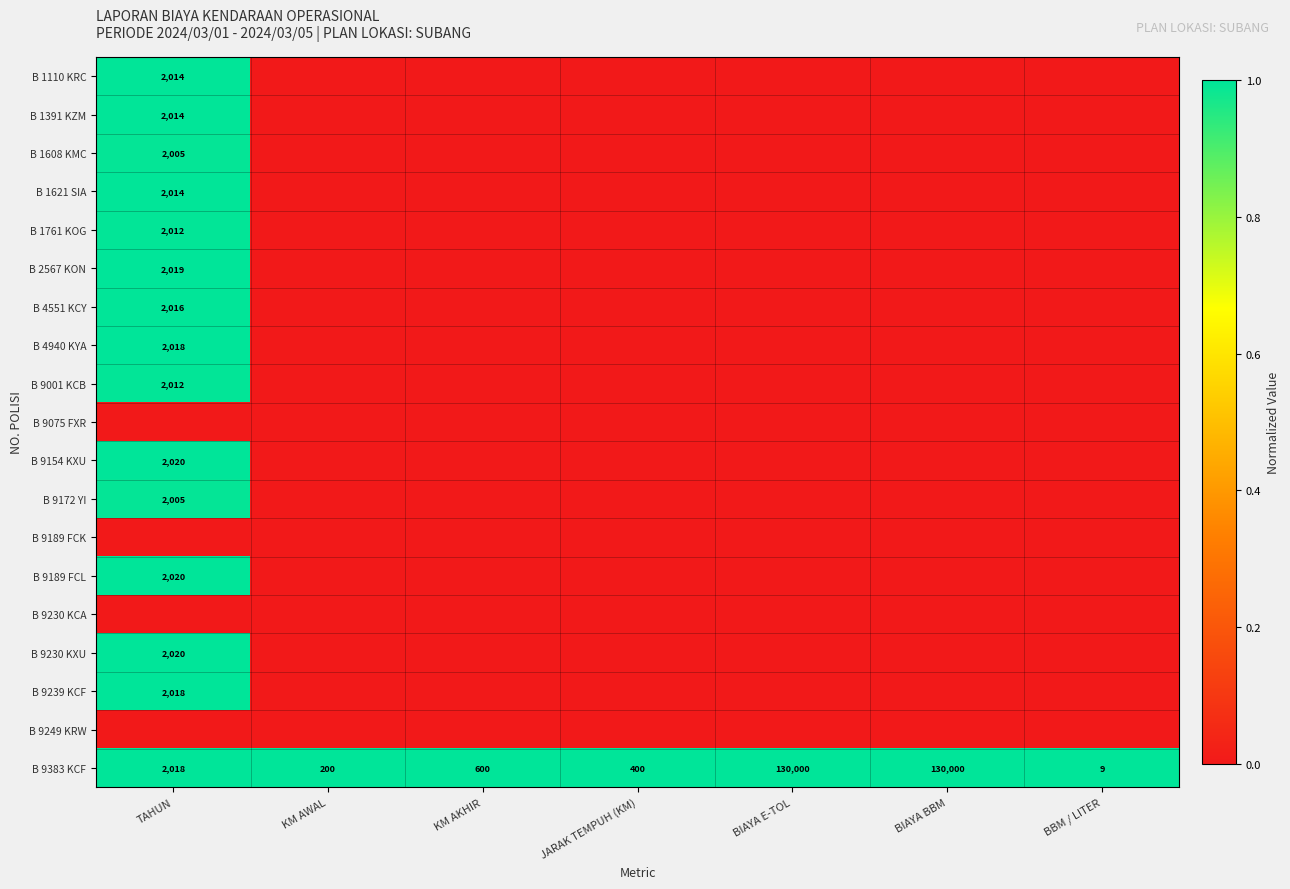

The B 9172 YI series shows 2005 at TAHUN. True or false?

True